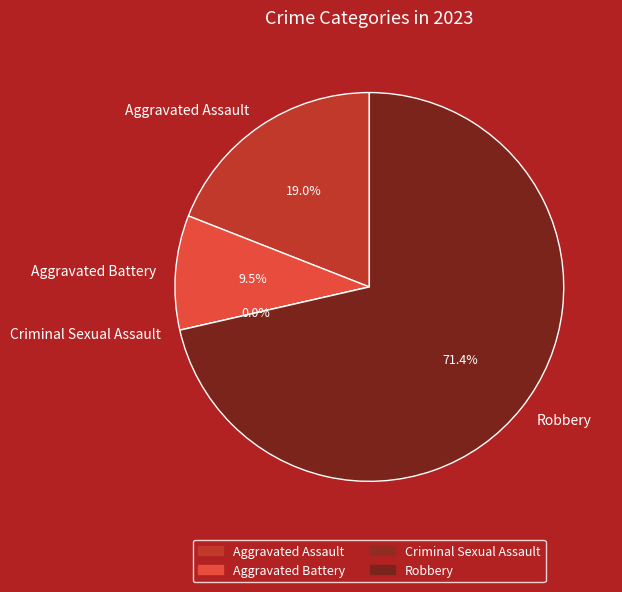

To the nearest percent, what portion does Aggravated Assault represent?

19%